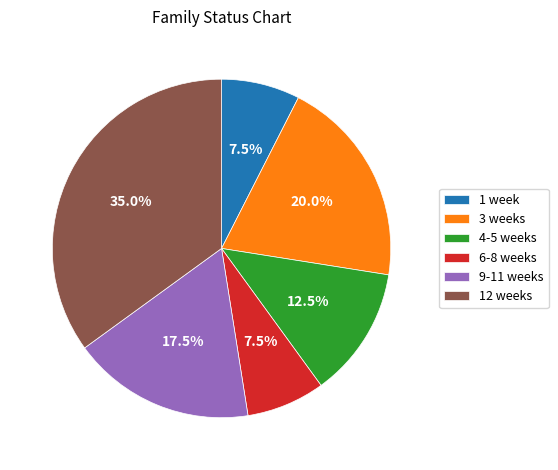

What percentage do 12 weeks and 3 weeks together represent?

55.0%